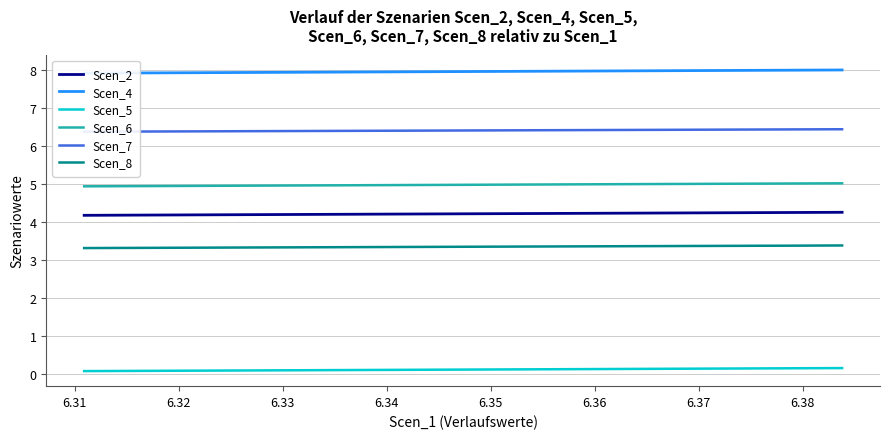

What are all the series names shown in the legend?

Scen_2, Scen_4, Scen_5, Scen_6, Scen_7, Scen_8